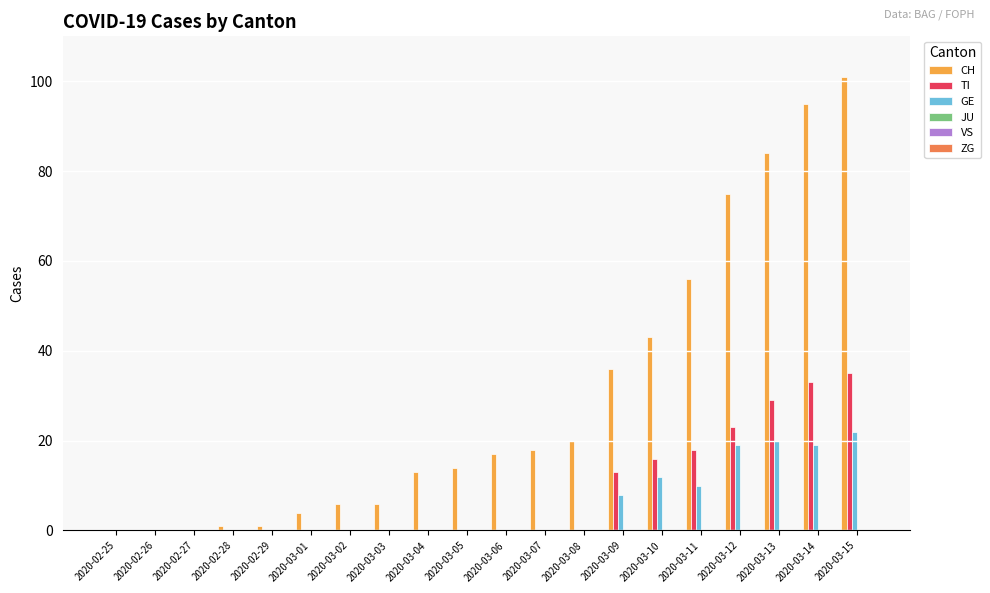

Are the bars horizontal?

No